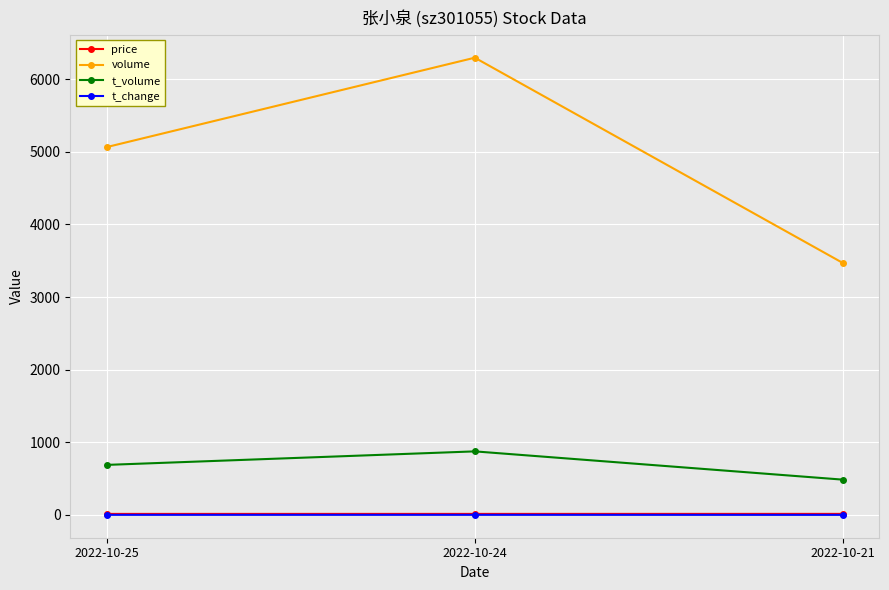

At which label is volume closest to 4884?

2022-10-25